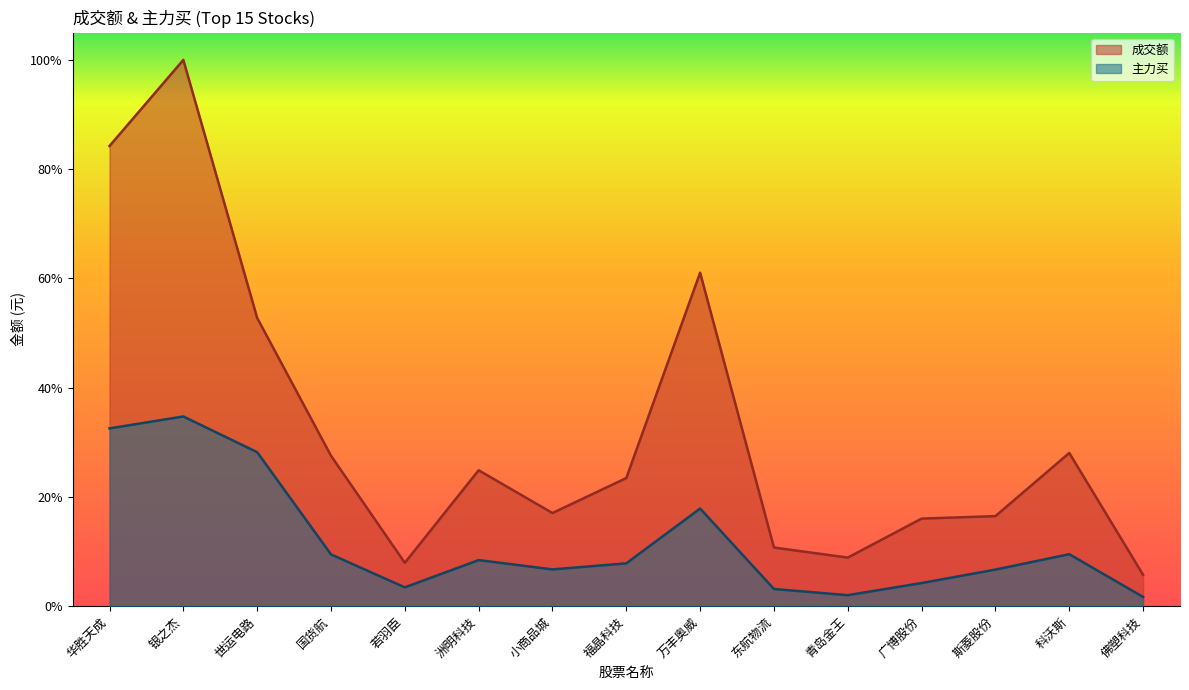

How many series are shown in this chart?

2